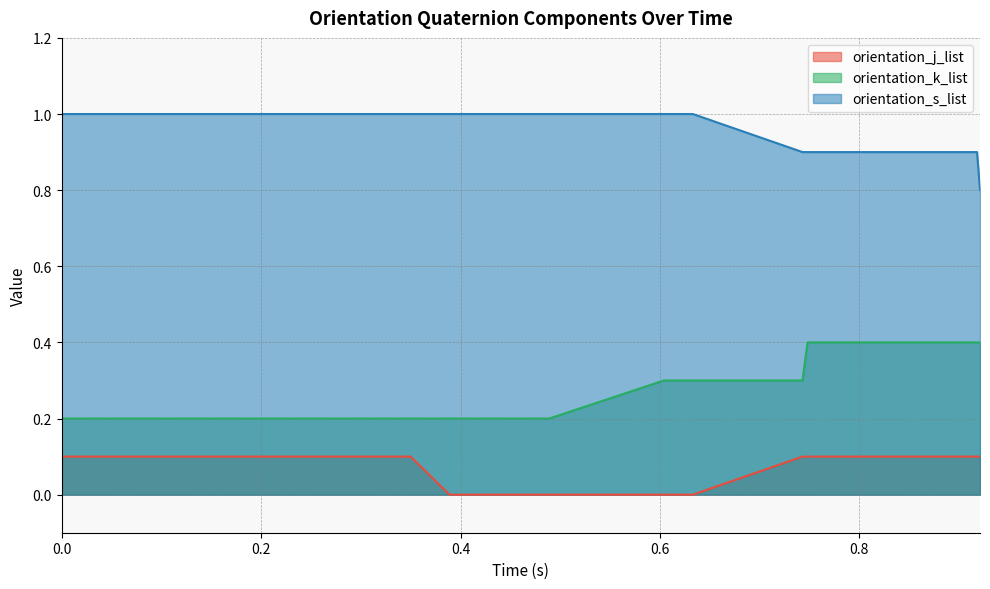

True or false: orientation_j_list has more than 0 interior local peaks.

False